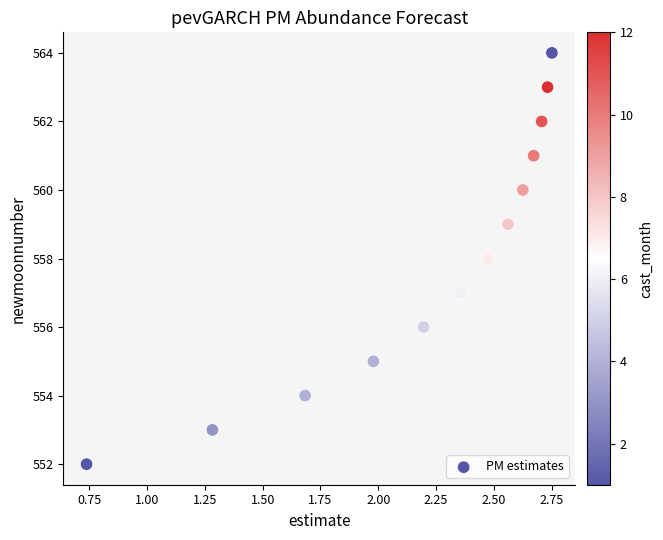

What is the range of Y values (max minus min)?

12